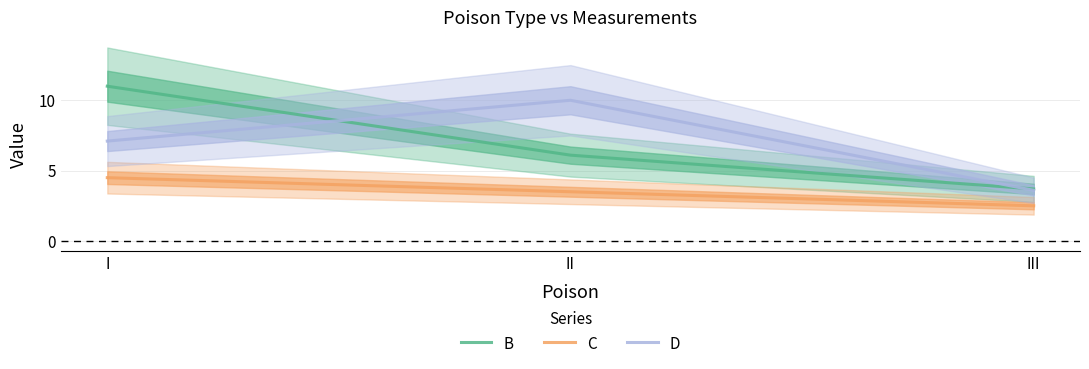

What is the difference between the maximum and minimum values in the D series?

6.4